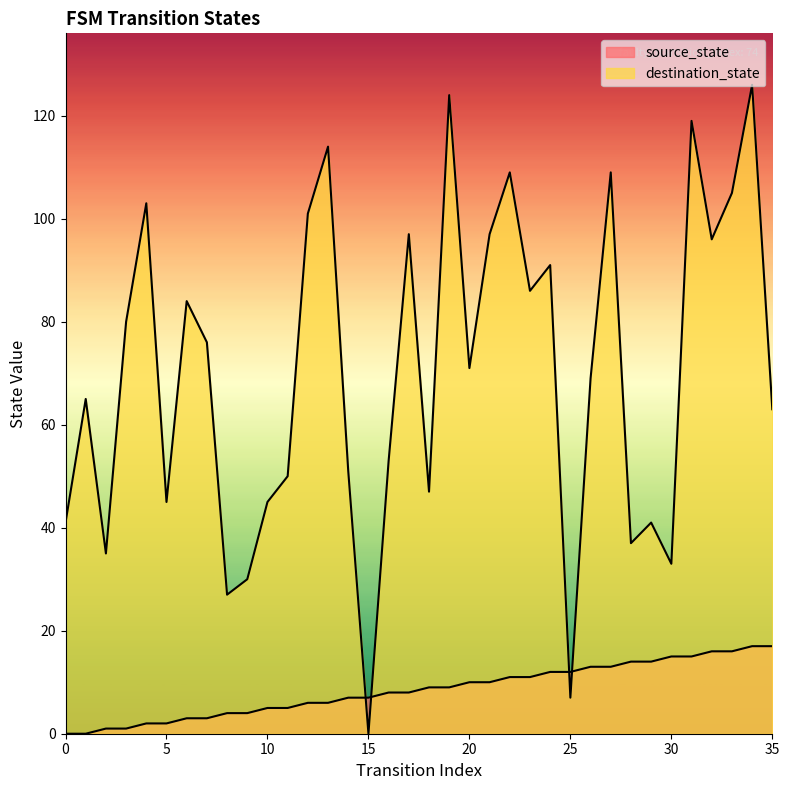

True or false: source_state has more than 2 interior local peaks.

False